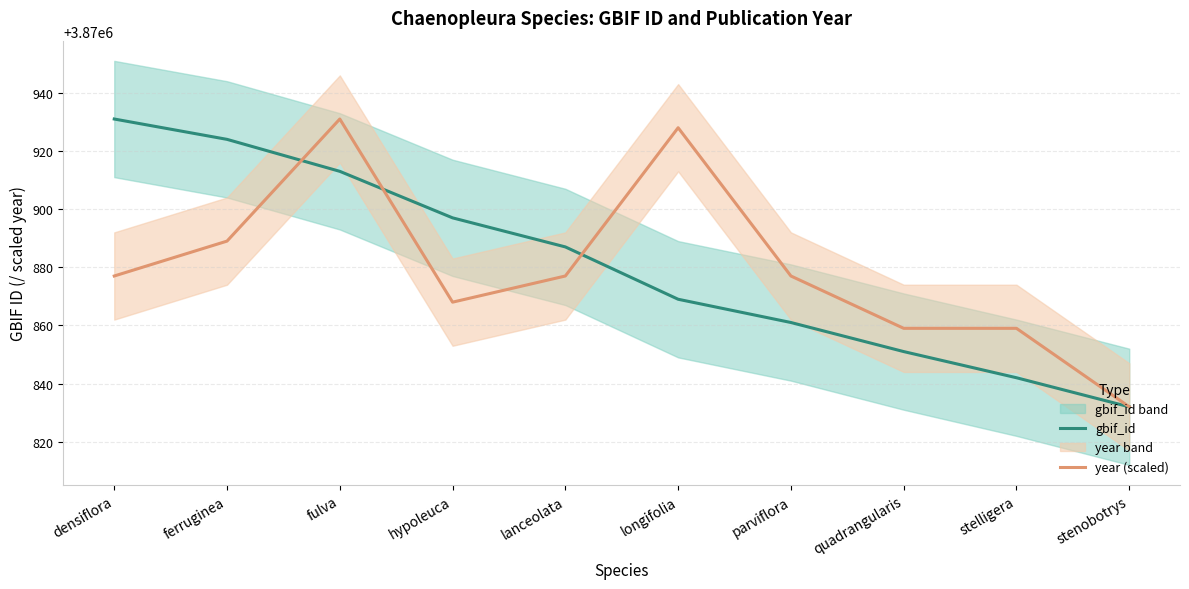

How many times do gbif_id and year (scaled) cross each other?

3